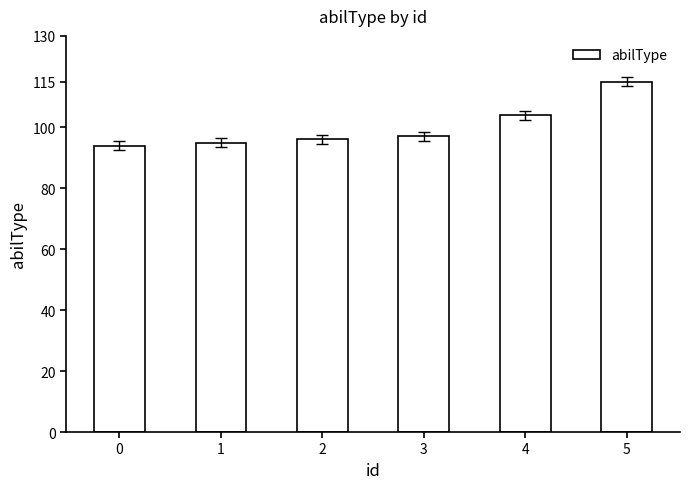

Count the number of data series in this chart.

1